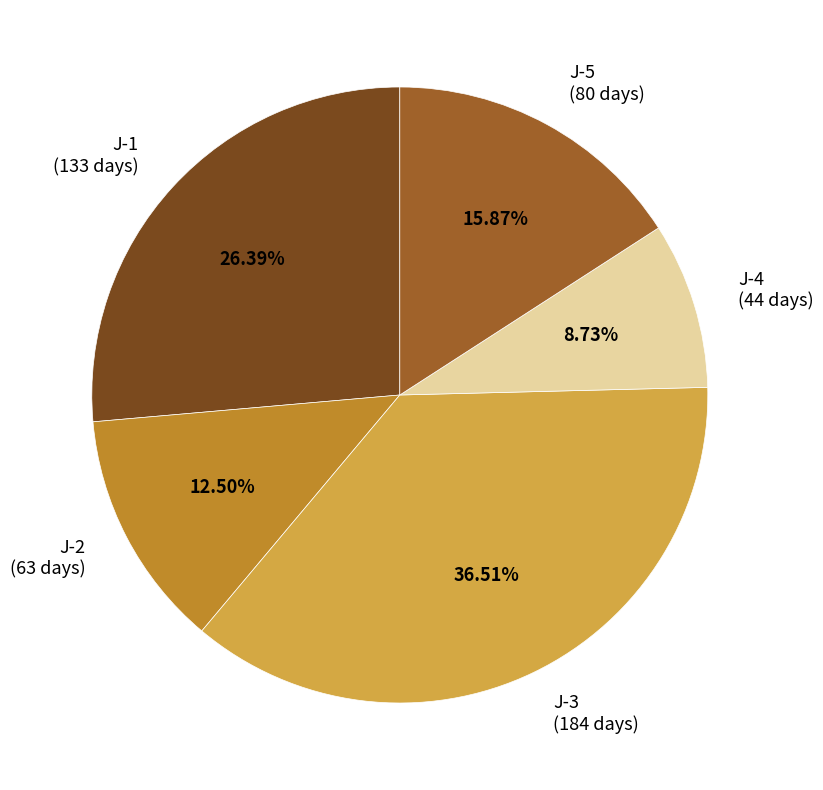

How many segments does this pie chart have?

5